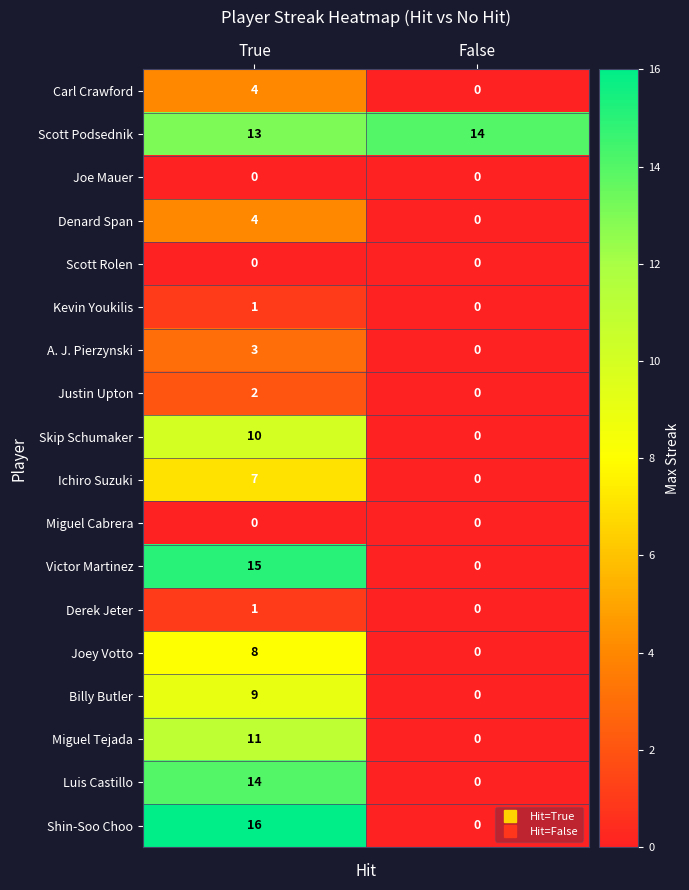

Which series changed the most between True and False?

Shin-Soo Choo